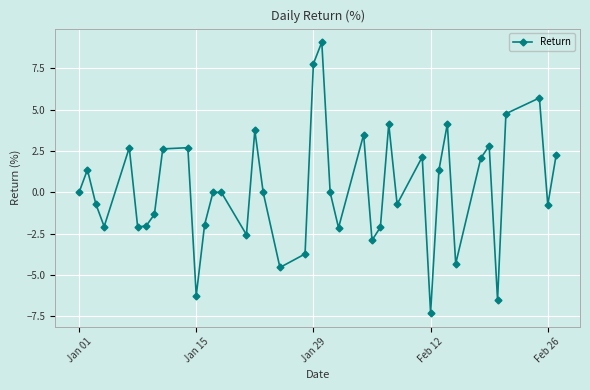

How many data points does each series have?

40